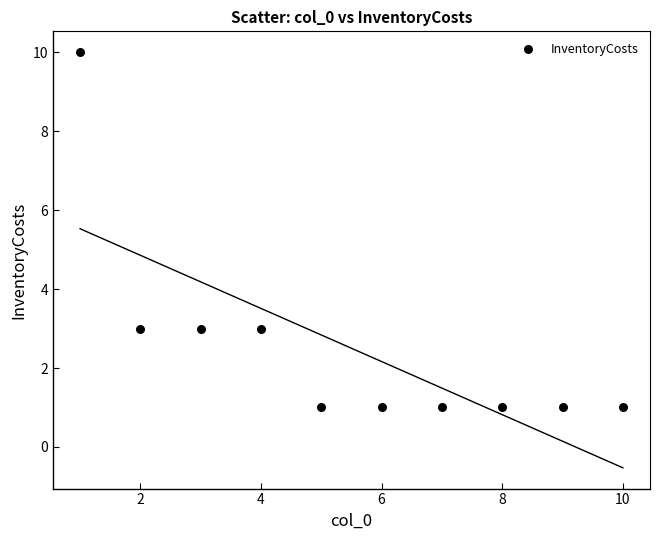

What is the range of Y values (max minus min)?

9